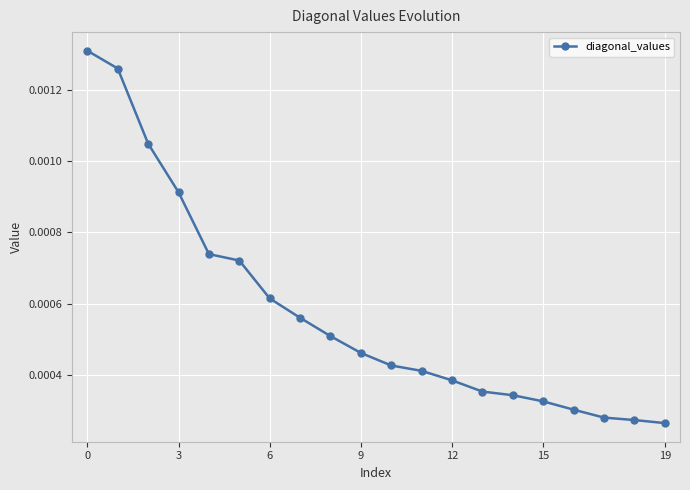

Count the values in the range 0 to 1.

20